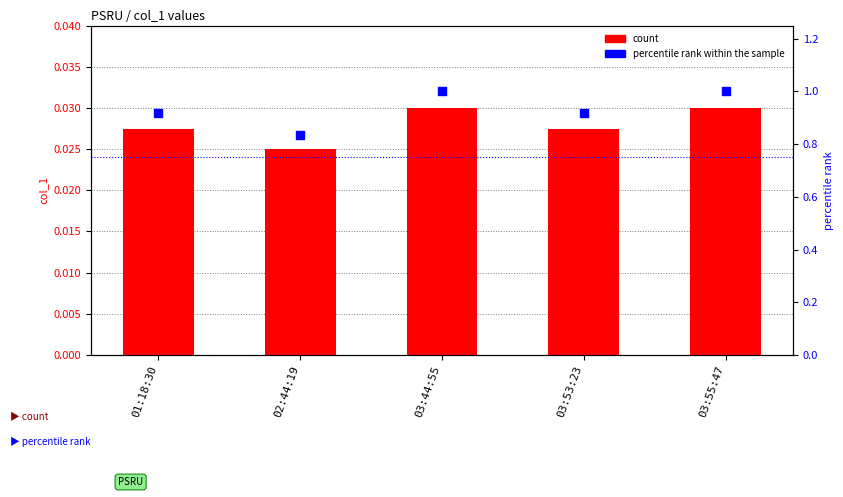

At which category is the sum across all series the highest?

03:44:55